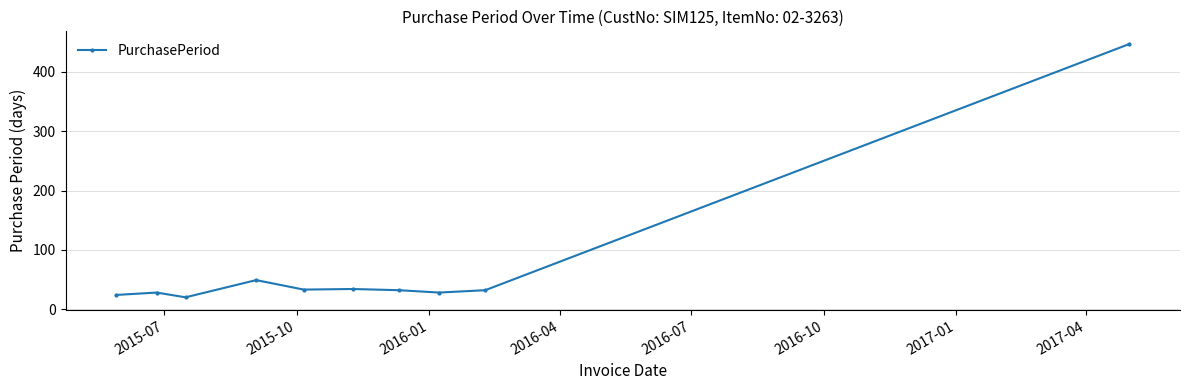

How many values are below 32?

4